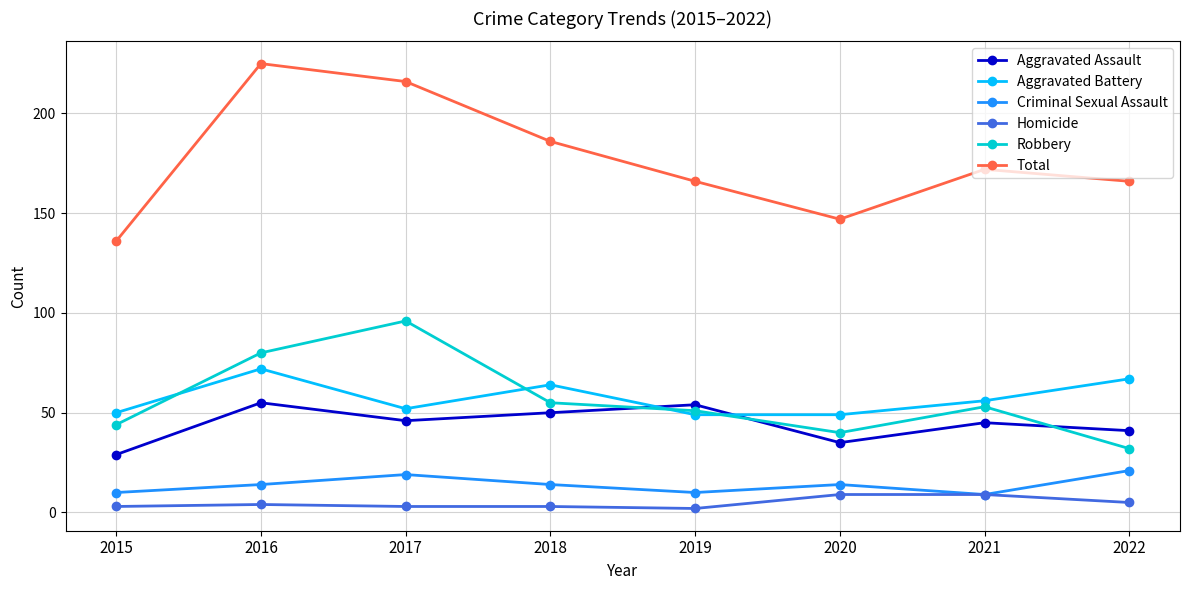

Rank the series by their maximum value, from highest to lowest.

Total, Robbery, Aggravated Battery, Aggravated Assault, Criminal Sexual Assault, Homicide